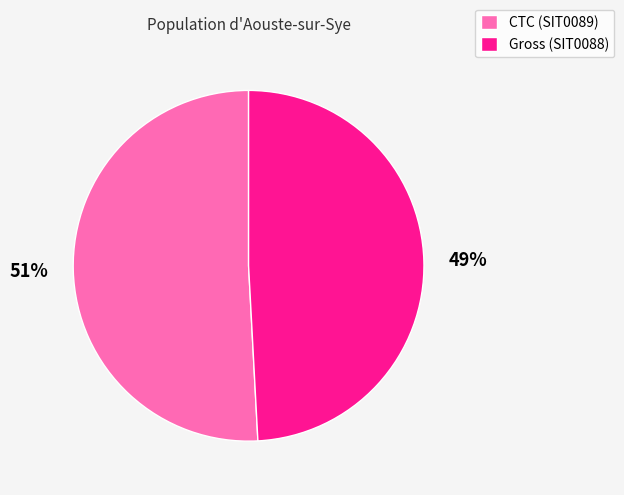

How many segments does this pie chart have?

2